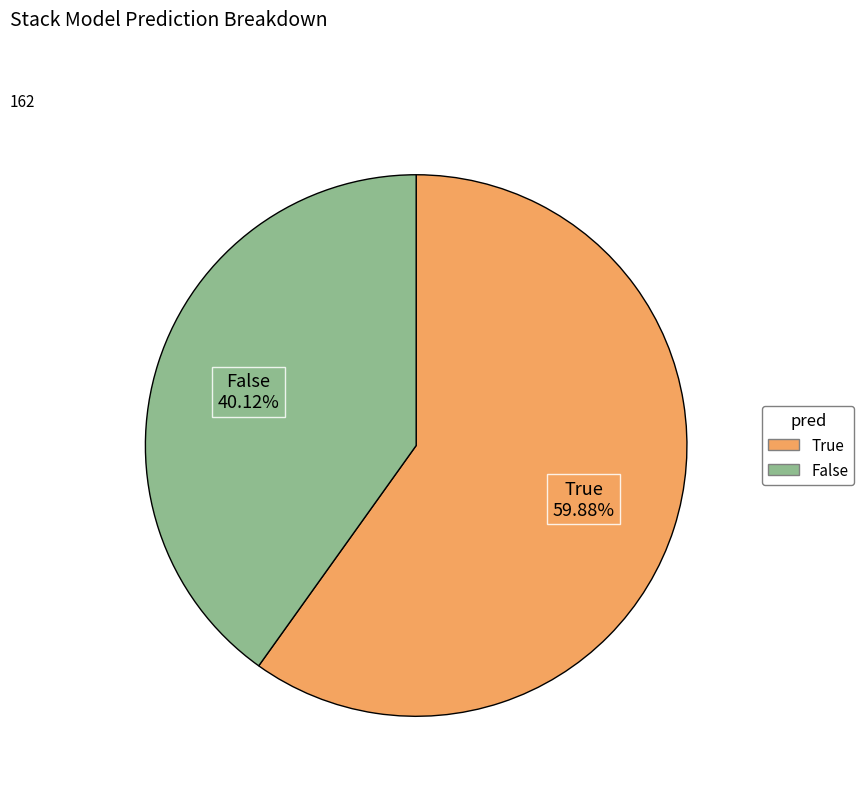

To the nearest percent, what percentage of the pie is False?

40%